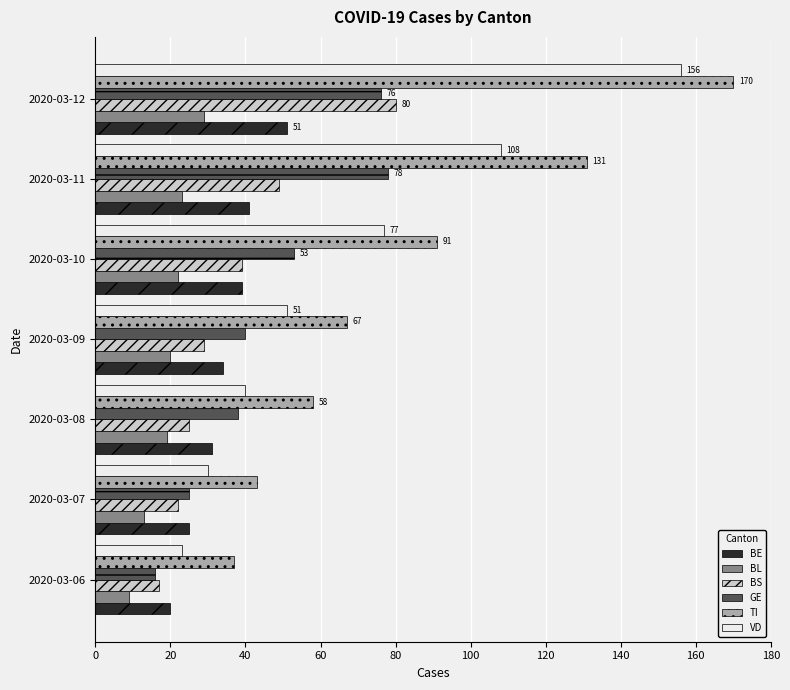

Which series has the largest total across all categories?

TI